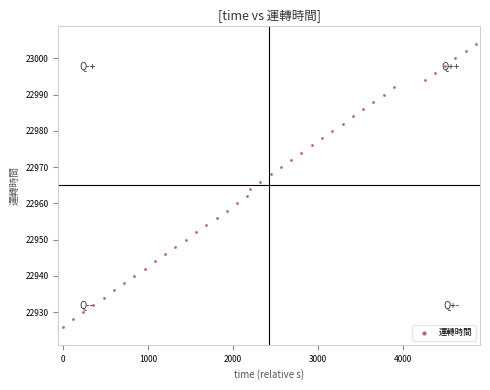

What is the range of Y values (max minus min)?

78